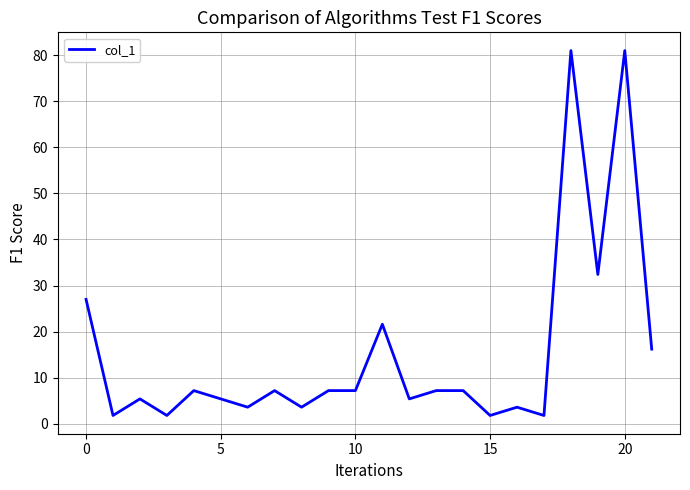

What is the difference between the maximum and minimum values?

79.2